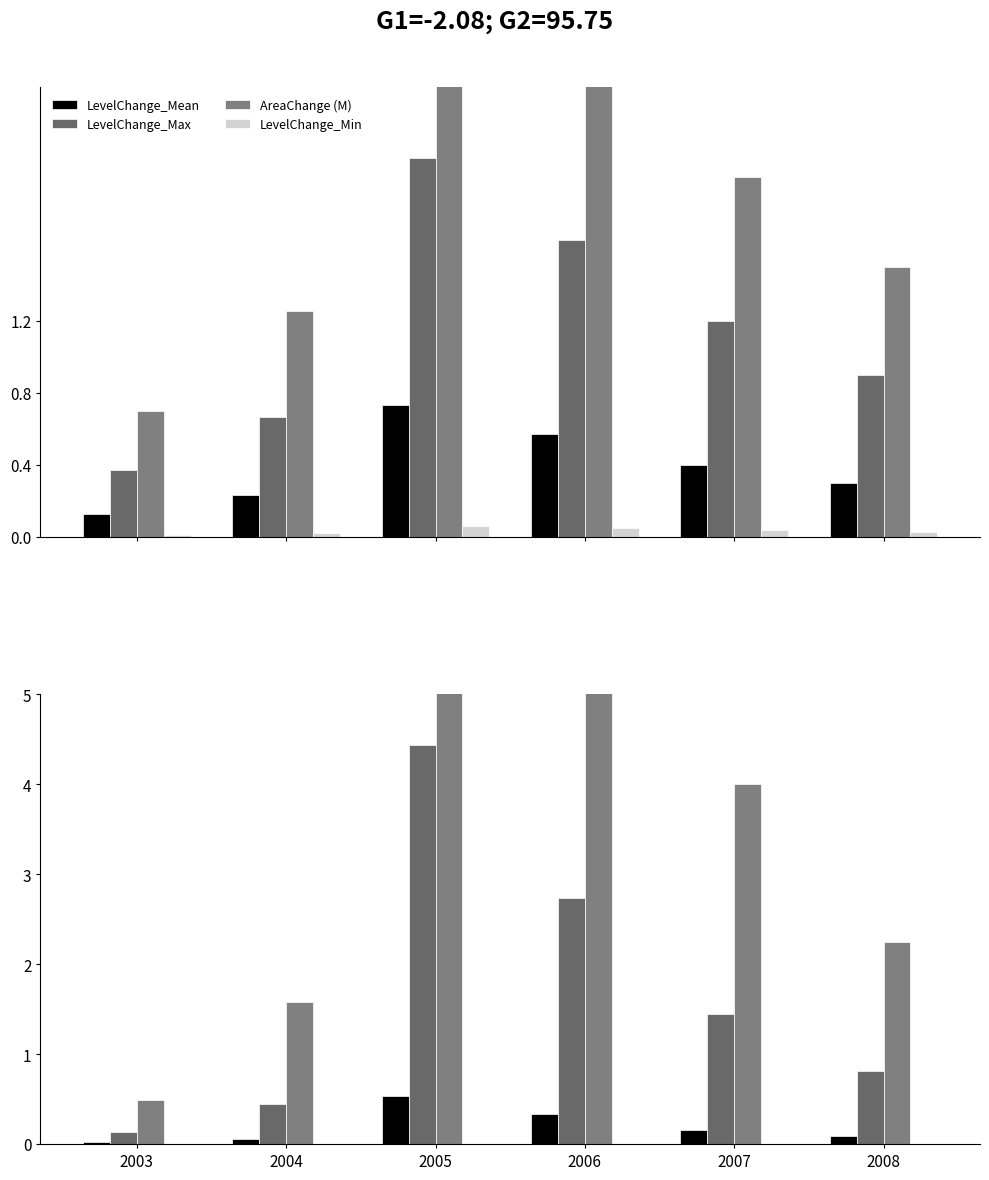

What are all the series names shown in the legend?

LevelChange_Mean, LevelChange_Max, AreaChange (M), LevelChange_Min